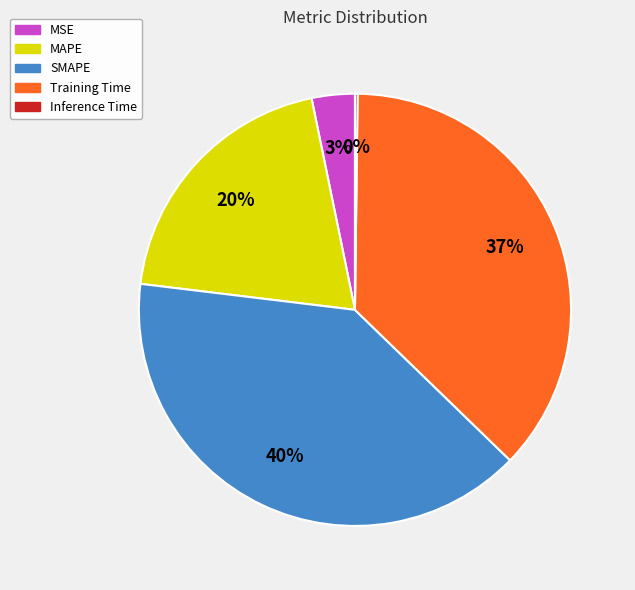

The Training Time slice represents 27% of the pie. True or false?

False